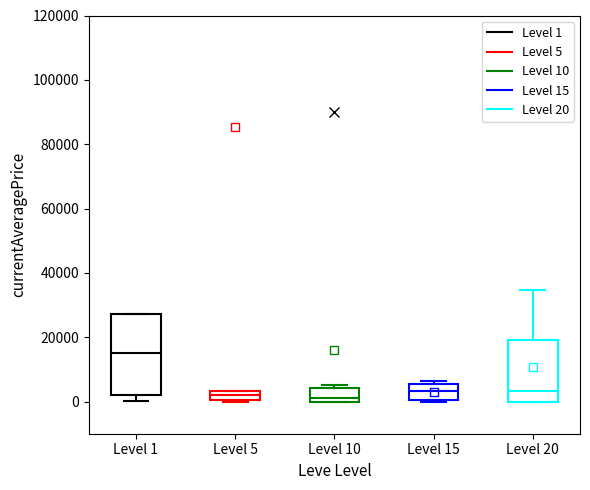

Which box is the tallest, from its lower edge to its upper edge?

Level 1